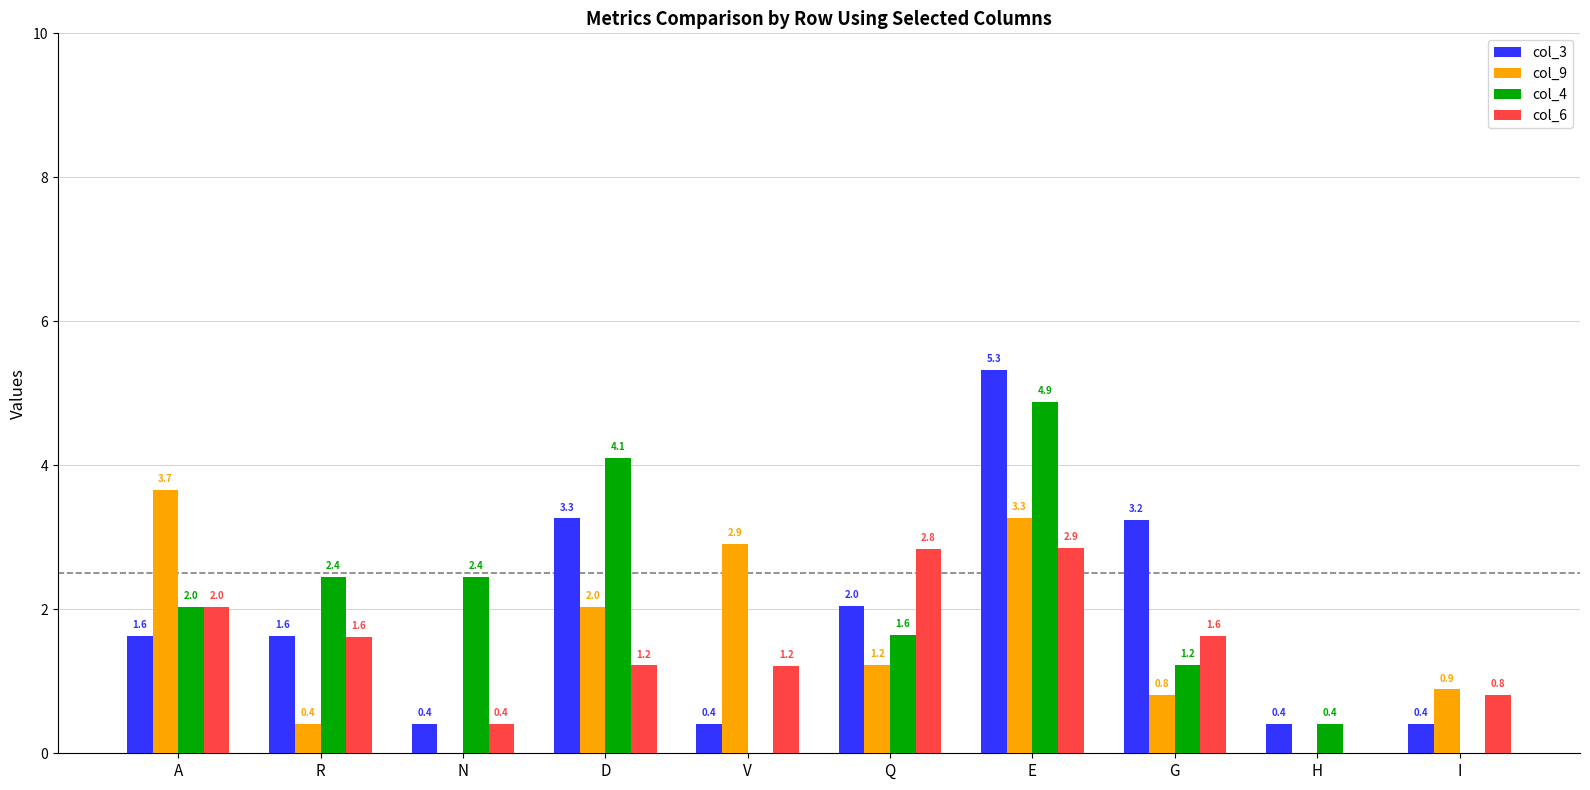

What is the sum of all col_6 values?

14.6